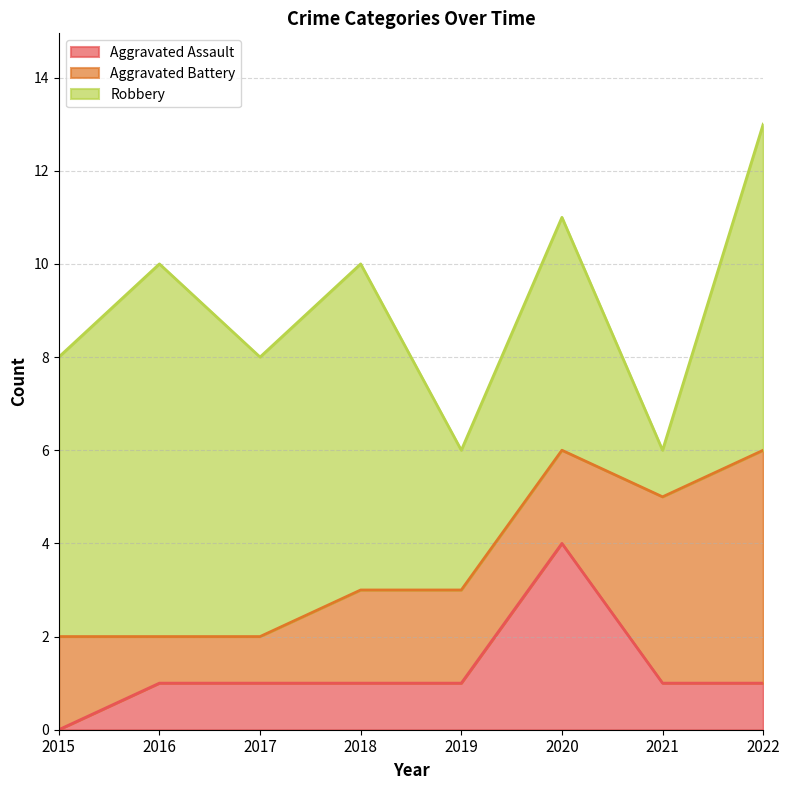

How many distinct data groups are displayed?

3